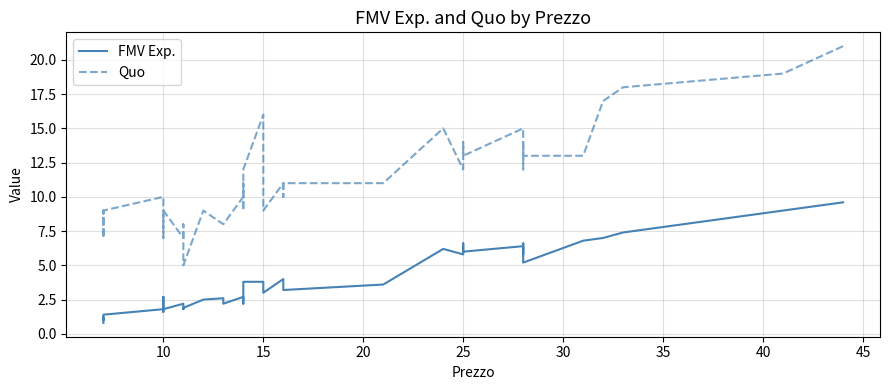

True or false: FMV Exp. and Quo intersect in this chart.

False